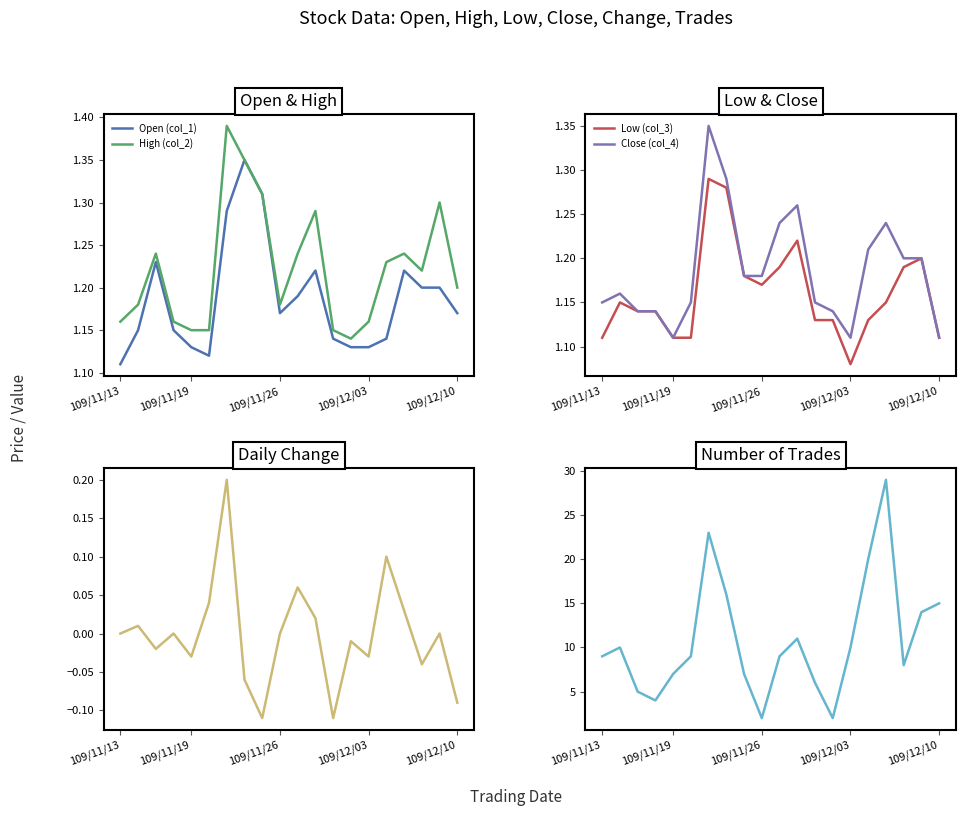

At which label is Close (col_4) closest to 1?

109/11/19